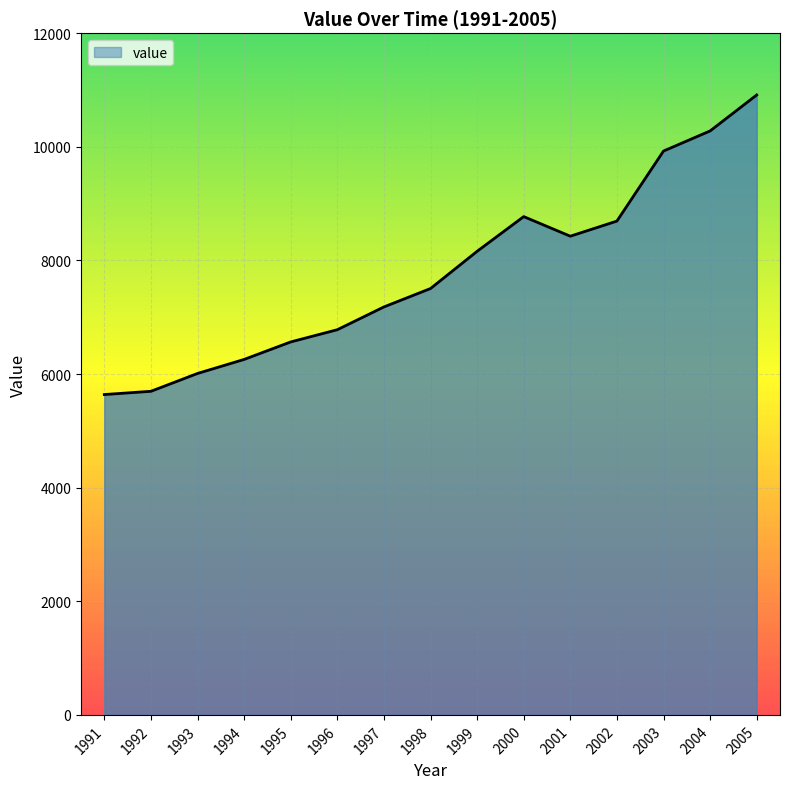

Reading left to right, transcribe all the data shown in this chart.

1991=5639	1992=5696	1993=6010	1994=6257	1995=6565	1996=6780	1997=7181	1998=7505	1999=8160	2000=8771	2001=8426	2002=8692	2003=9925	2004=10279	2005=10912